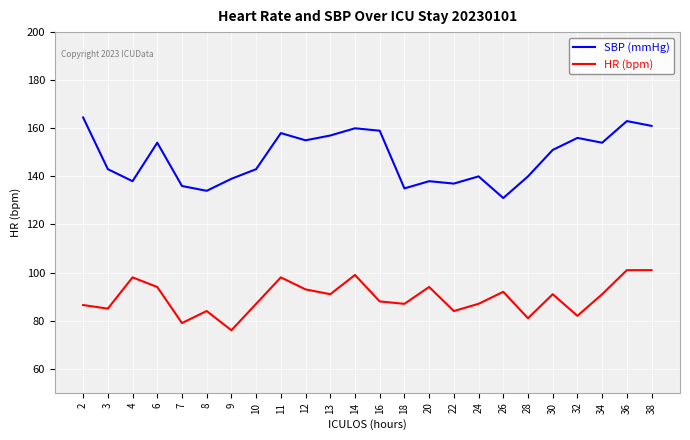

Between 9 and 24, which series saw the biggest shift?

HR (bpm)